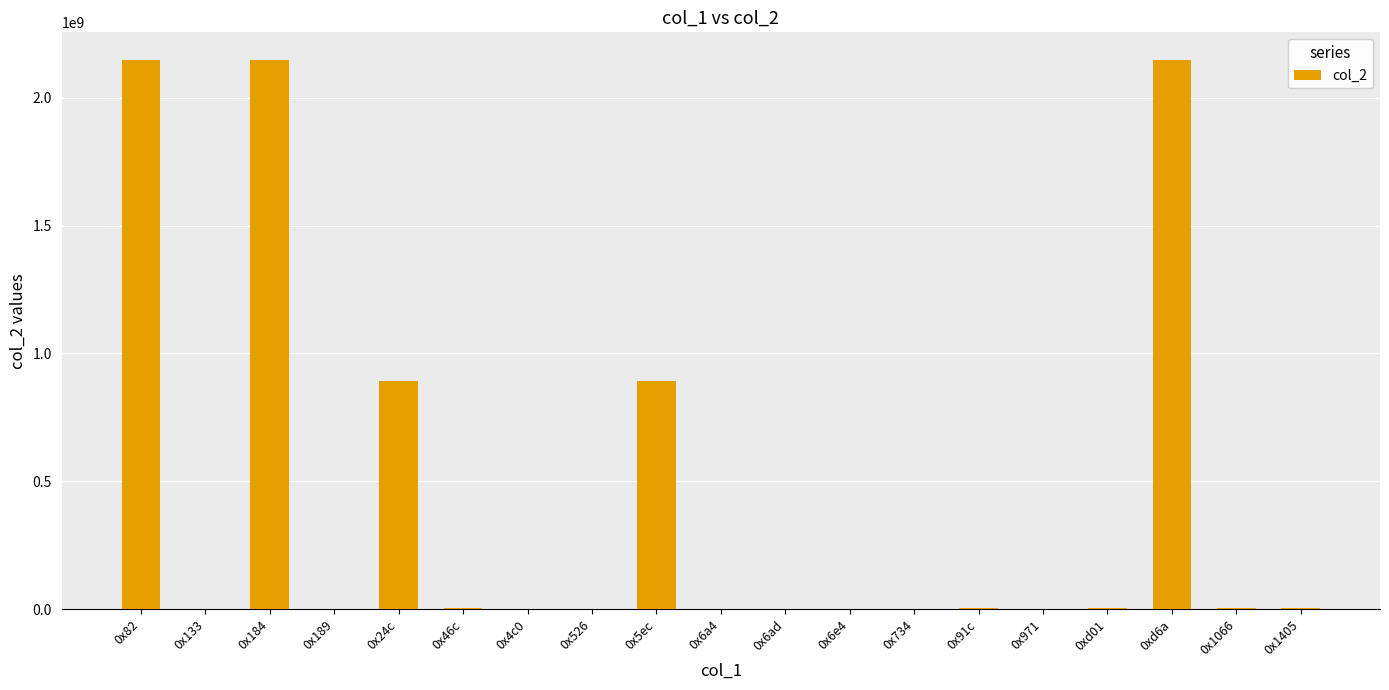

Are the bars horizontal?

No